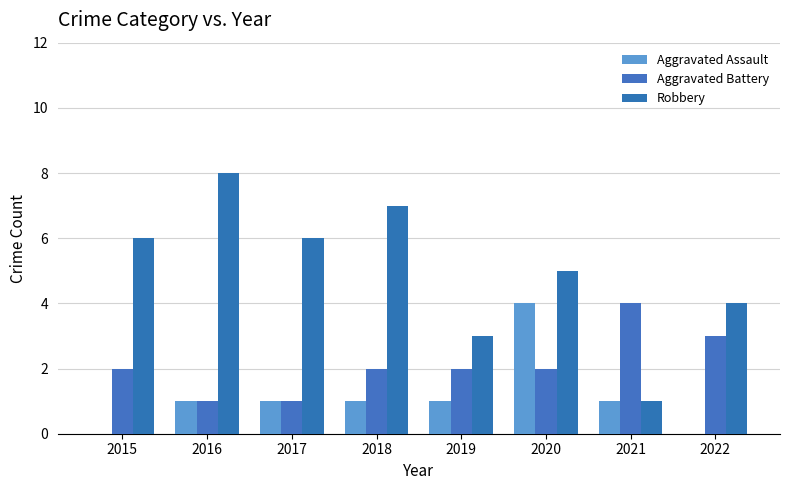

Reading right to left, extract all data points from this chart.

Aggravated Assault: 0	1	4	1	1	1	1	0
Aggravated Battery: 3	4	2	2	2	1	1	2
Robbery: 4	1	5	3	7	6	8	6